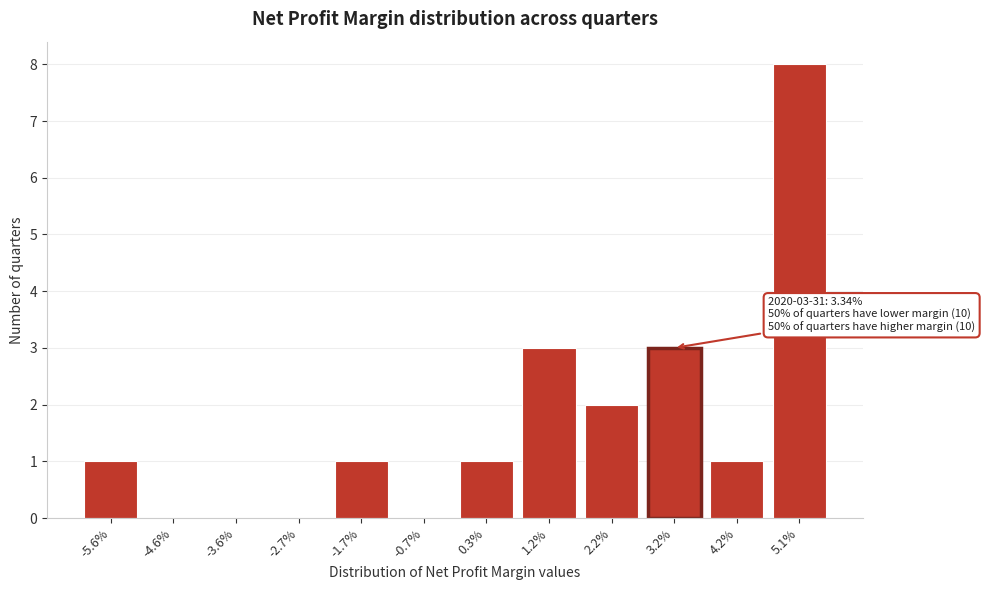

Reading left to right, list all the values displayed in this chart.

-5.6%=1	-4.6%=0	-3.6%=0	-2.7%=0	-1.7%=1	-0.7%=0	0.3%=1	1.2%=3	2.2%=2	3.2%=3	4.2%=1	5.1%=8